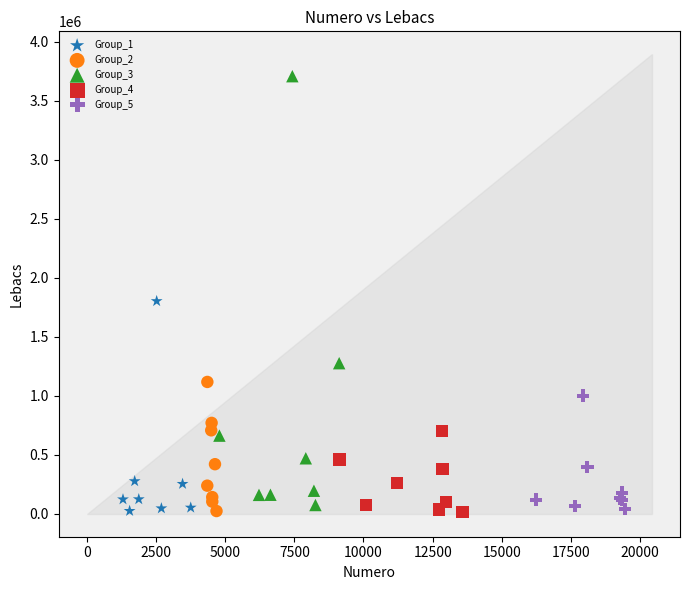

Which series reaches the maximum Y coordinate?

Group_3